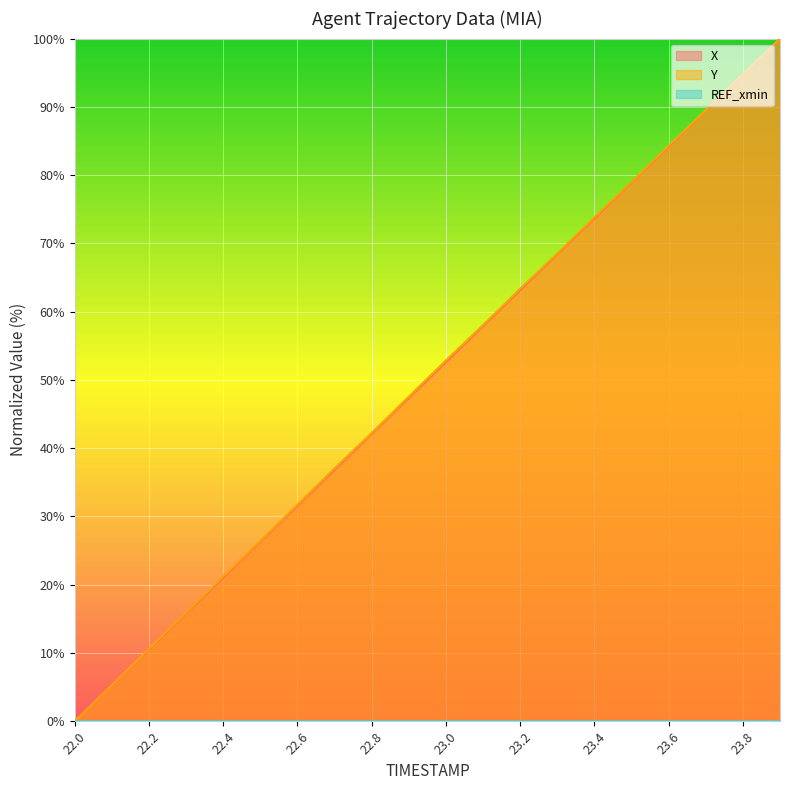

What is the sum of the Y values at 22.6 and 22.7?

68.8